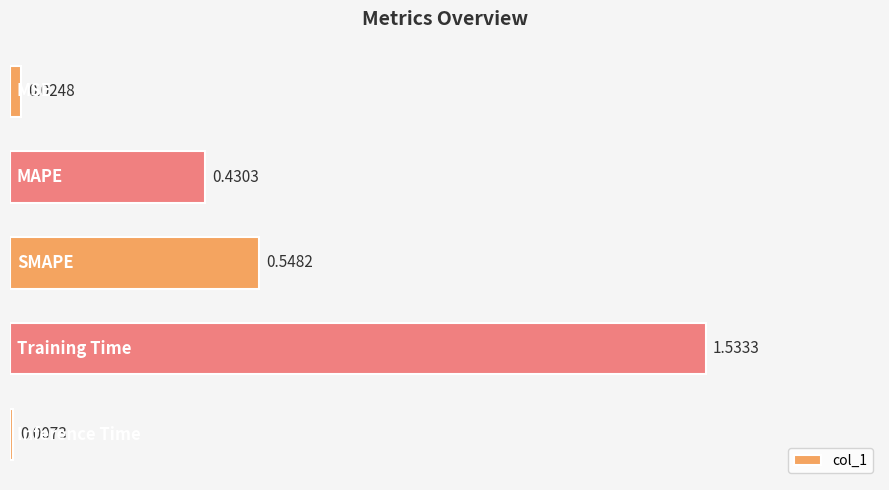

What is the sum of all values?

2.5